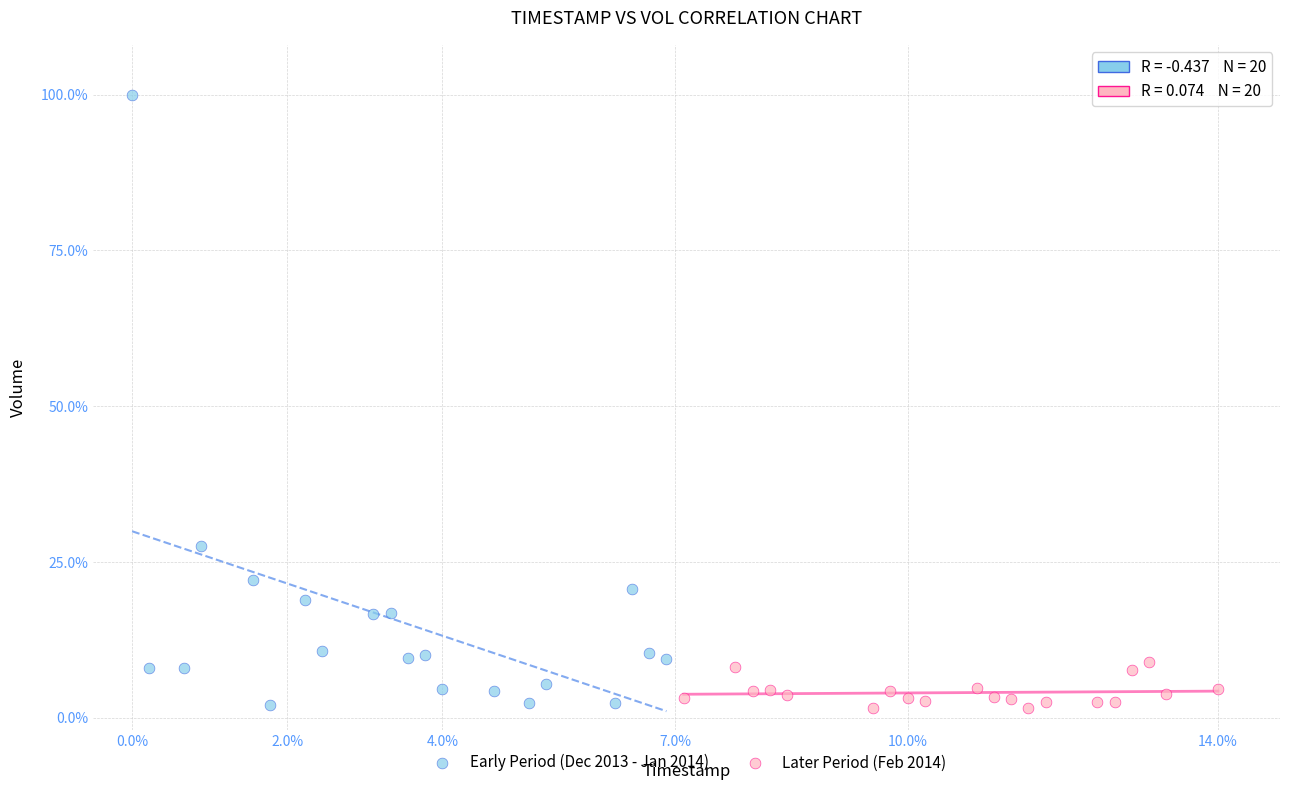

What are all the series names shown in the legend?

Early Period (Dec 2013 - Jan 2014), Later Period (Feb 2014)